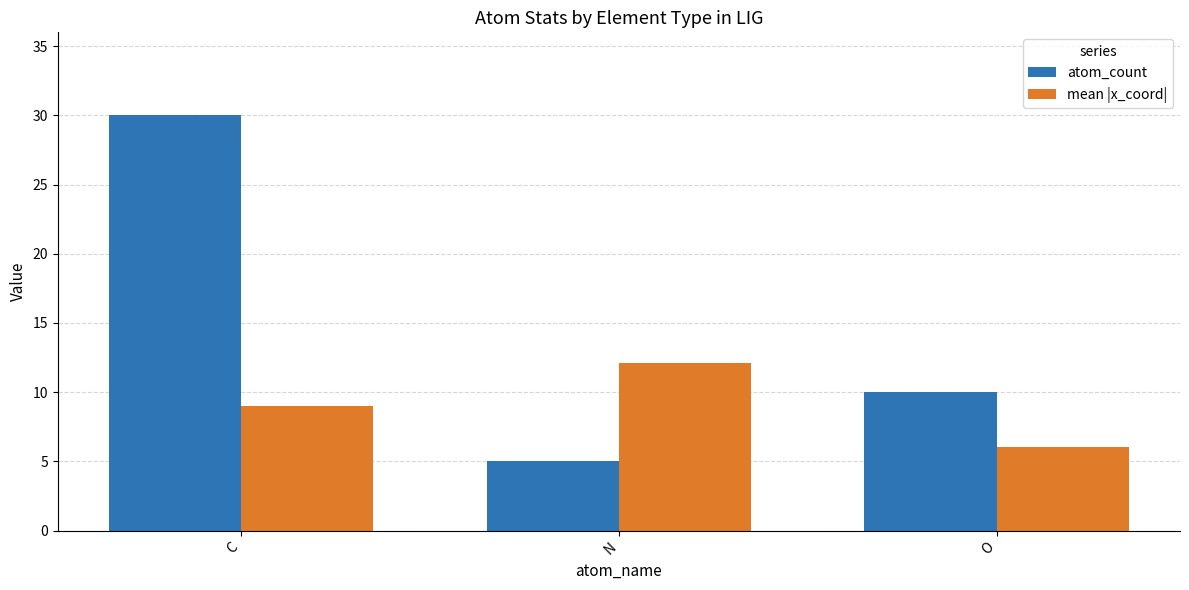

The value of atom_count at O is 16.7. True or false?

False